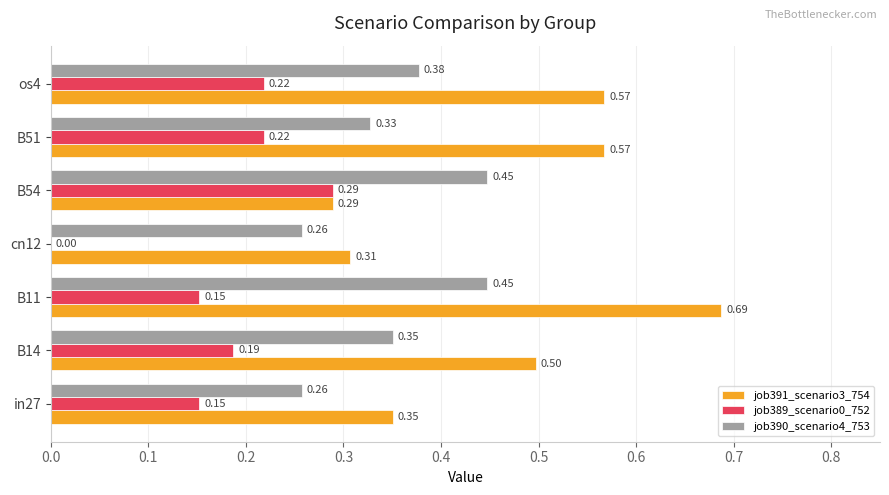

What is the sum of all job391_scenario3_754 values?

3.3